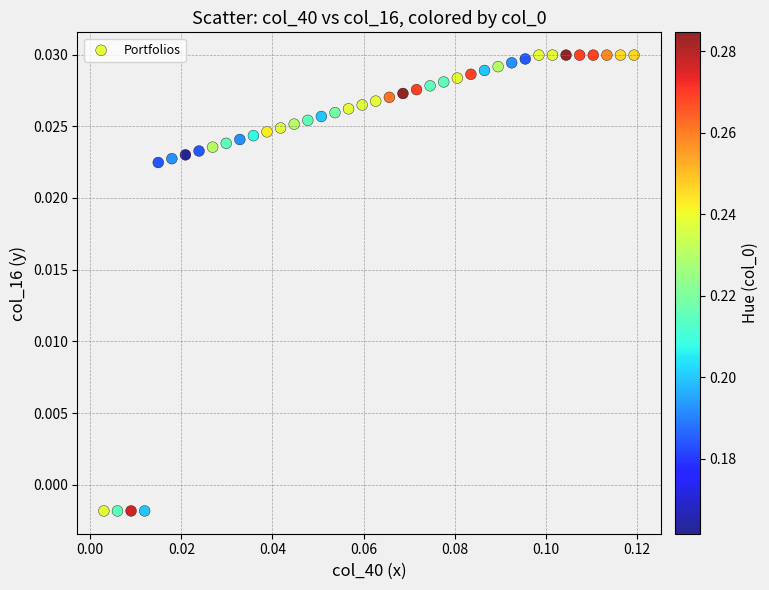

How many data points are displayed?

40